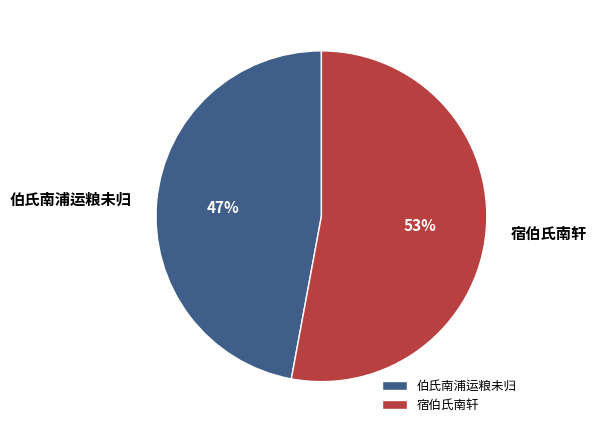

The 宿伯氏南轩 slice represents 2% of the pie. True or false?

False